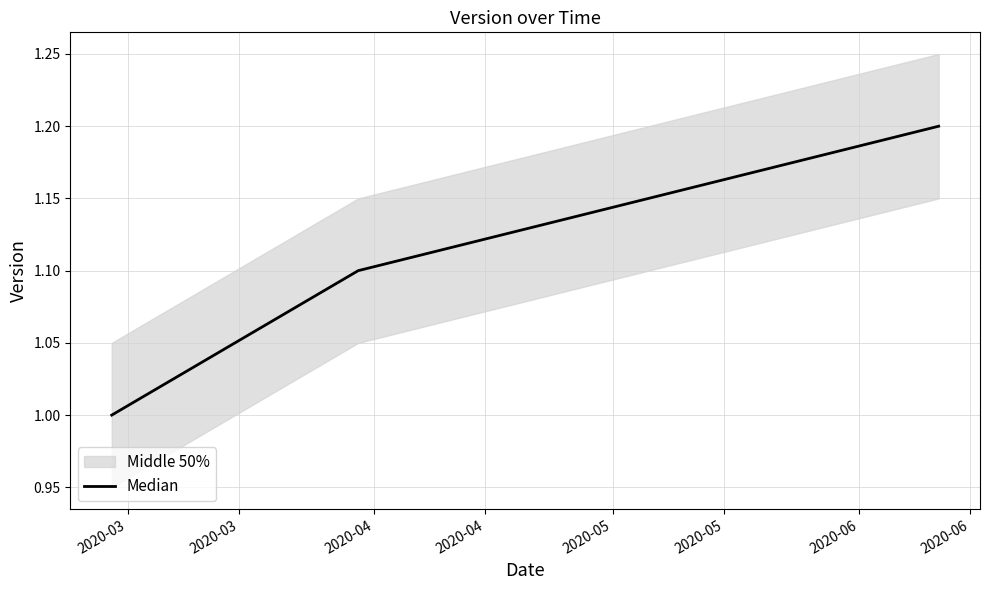

What is the maximum value for Median?

1.2